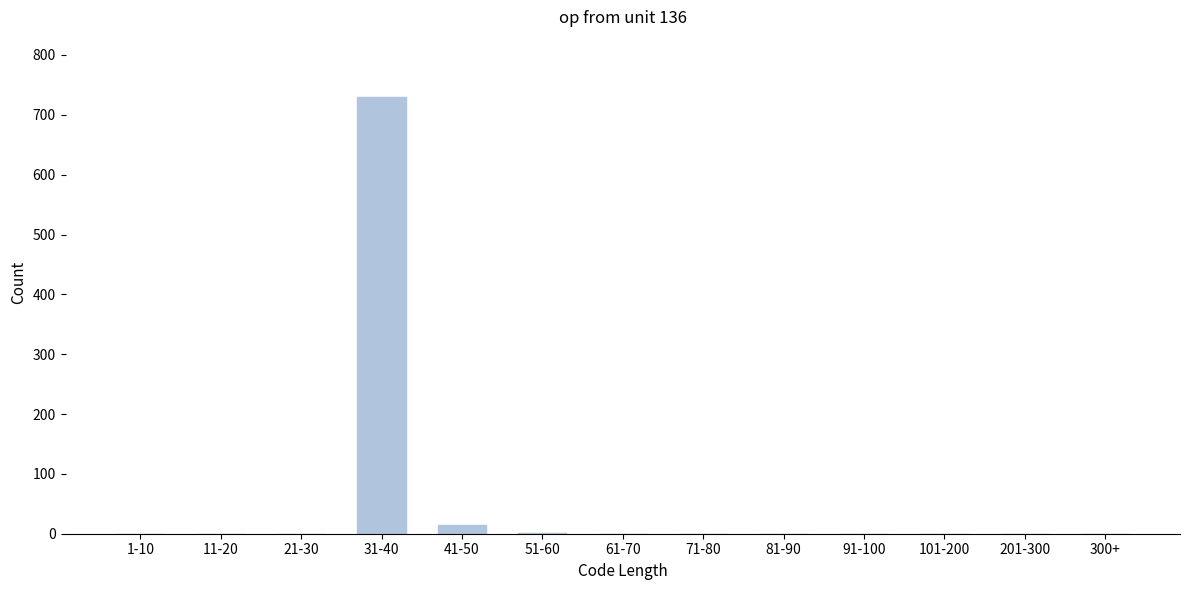

What is the maximum value shown in the chart?

730